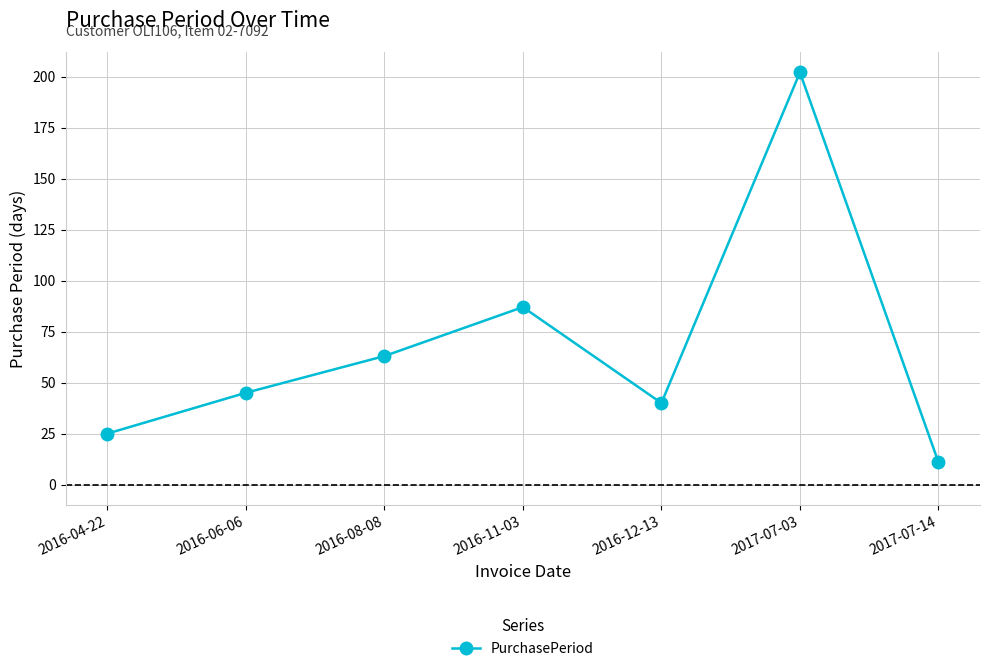

List the labels in order of value, smallest first.

2017-07-14, 2016-04-22, 2016-12-13, 2016-06-06, 2016-08-08, 2016-11-03, 2017-07-03